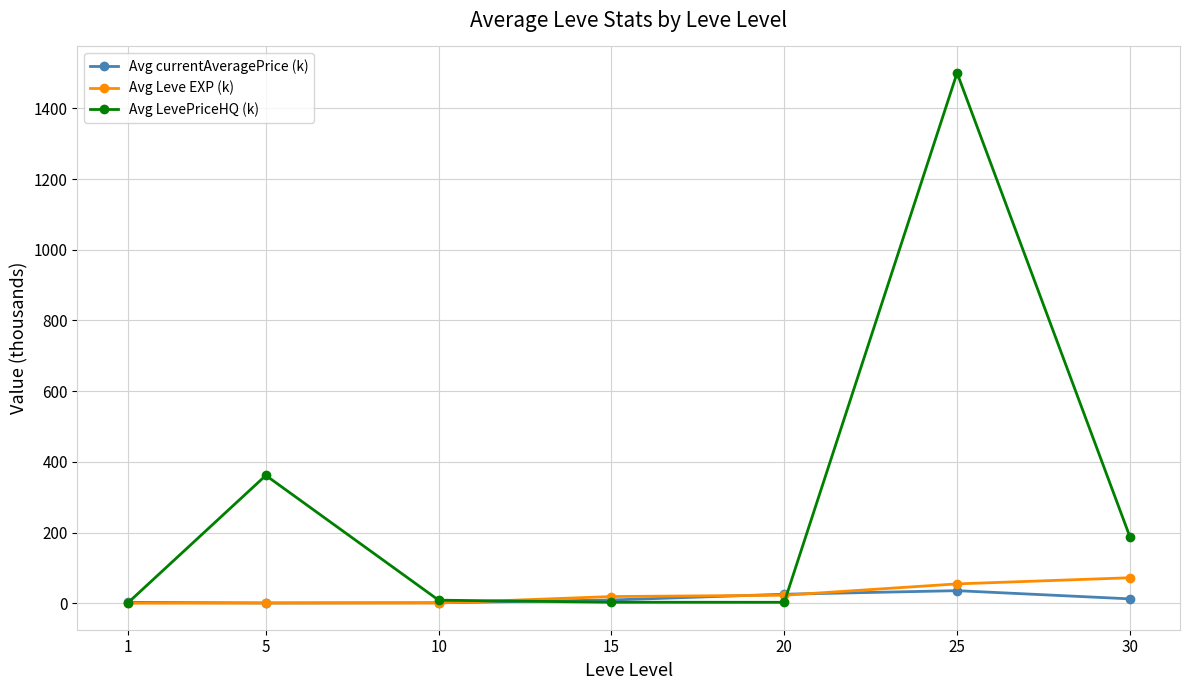

What is the difference between the maximum and minimum values in the Avg LevePriceHQ (k) series?

1499.4